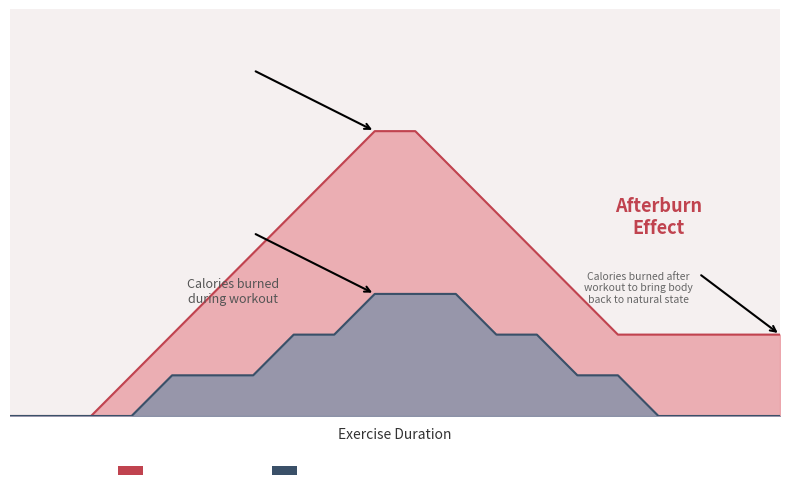

Reading left to right, transcribe all the data shown in this chart.

HIIT WORKOUT: 0=0	1=0	2=0	3=1	4=2	5=3	6=4	7=5	8=6	9=7	10=7	11=6	12=5	13=4	14=3	15=2	16=2	17=2	18=2	19=2
TRADITIONAL CARDIO: 0=0	1=0	2=0	3=0	4=1	5=1	6=1	7=2	8=2	9=3	10=3	11=3	12=2	13=2	14=1	15=1	16=0	17=0	18=0	19=0